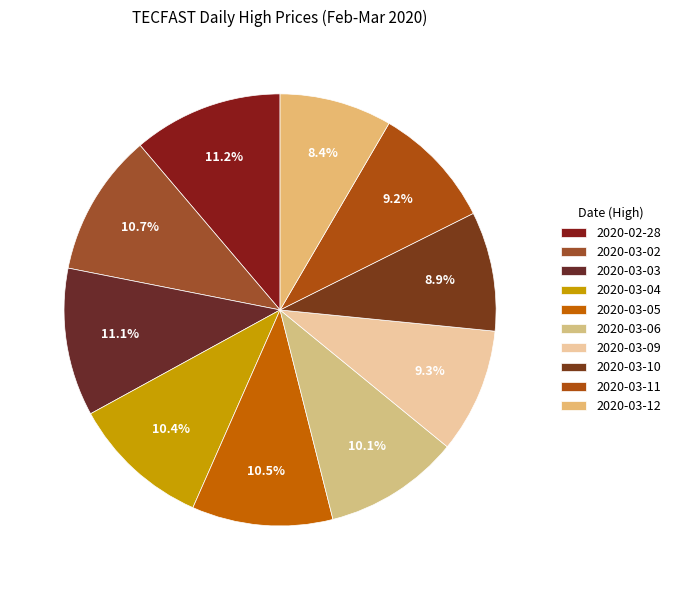

Between 2020-03-03 and 2020-03-09, which is larger?

2020-03-03